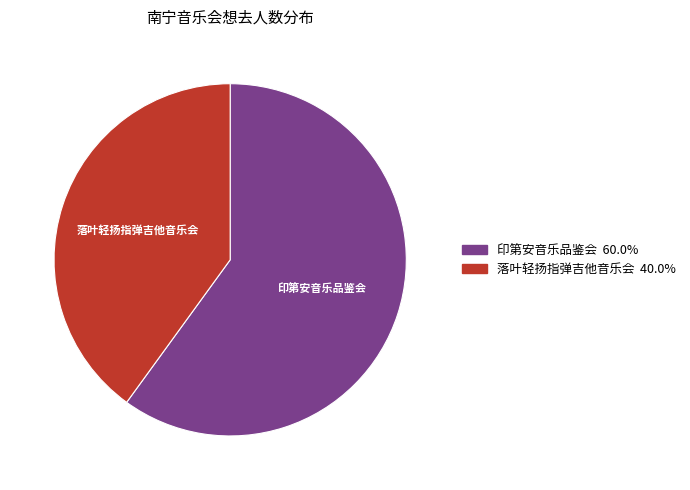

Does any single category account for the majority?

Yes